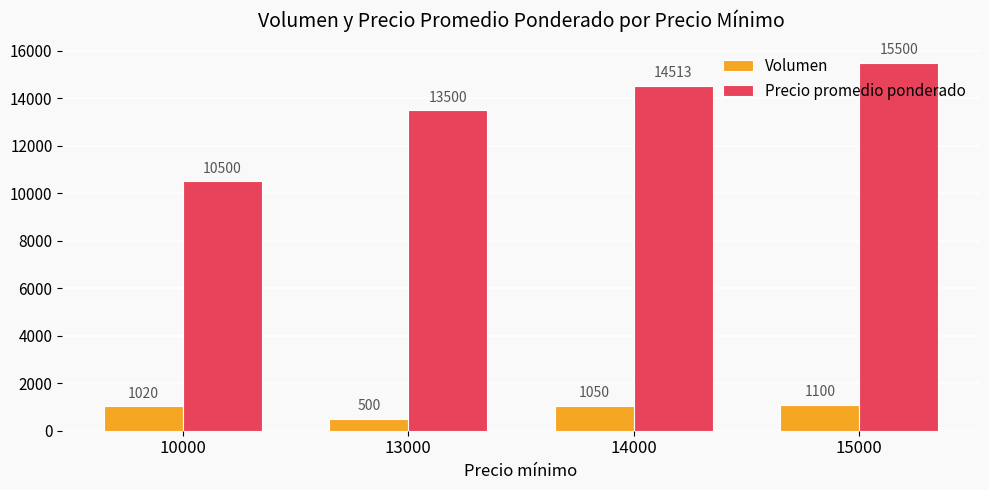

List the series in order of their overall mean, highest first.

Precio promedio ponderado, Volumen